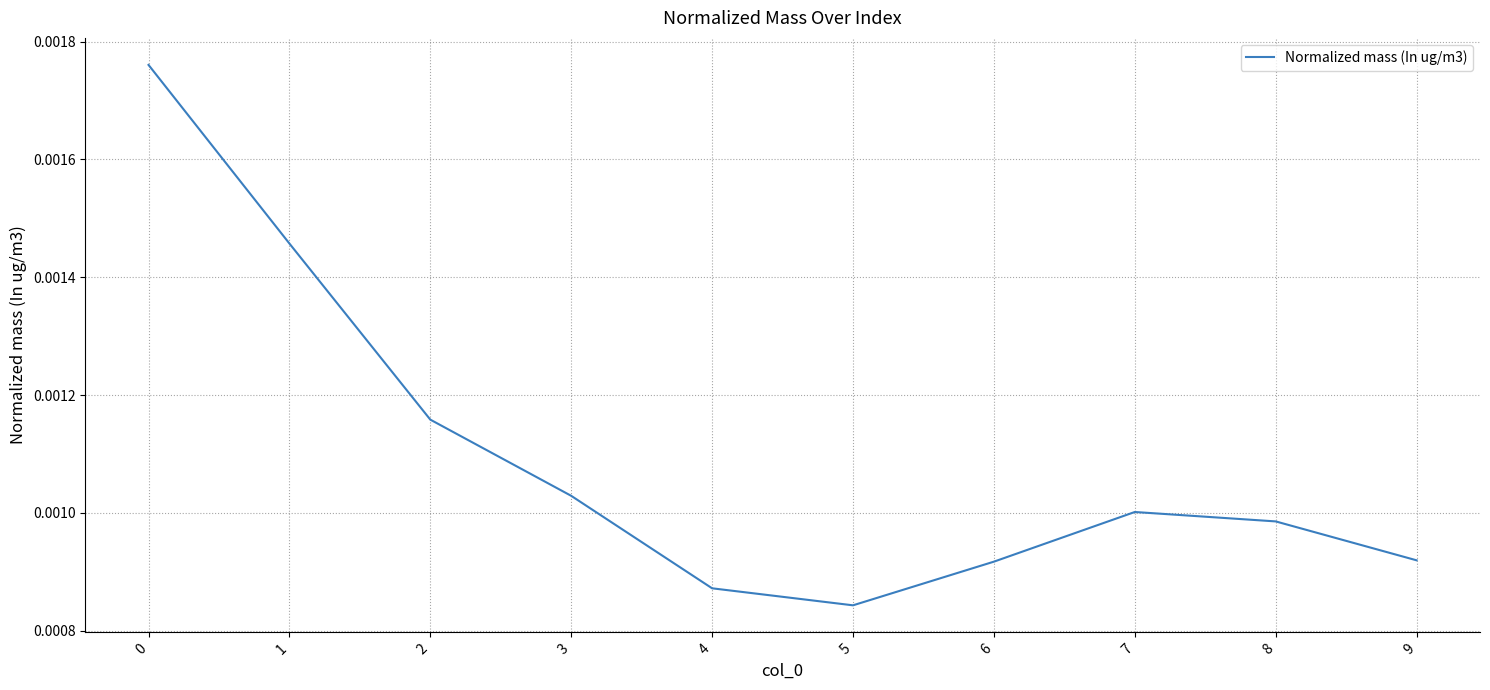

Is this an area chart (filled region under the line)?

No